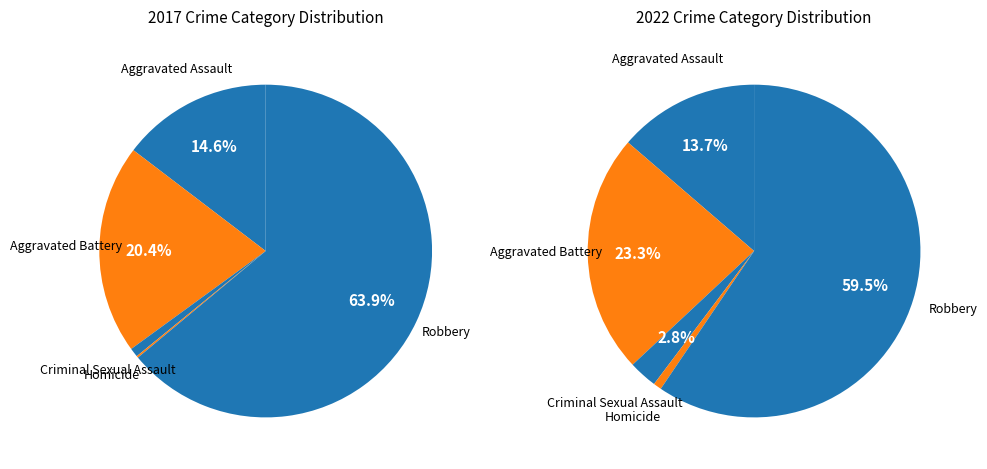

Which category accounts for the majority?

Robbery